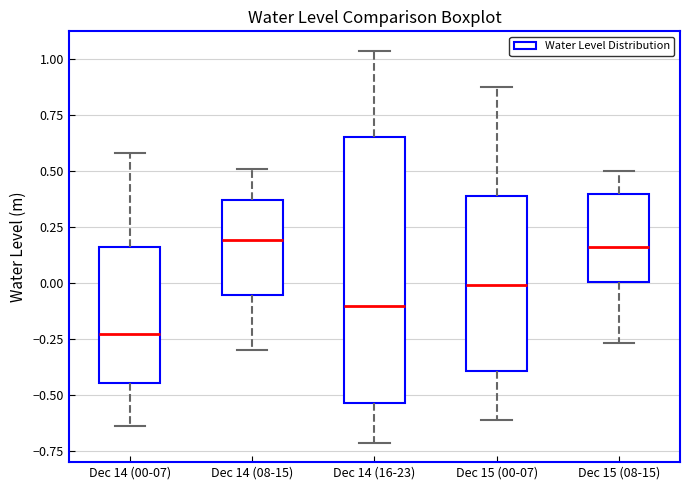

Comparing the boxes themselves (not the whiskers), which one is the tallest?

Dec 14 (16-23)